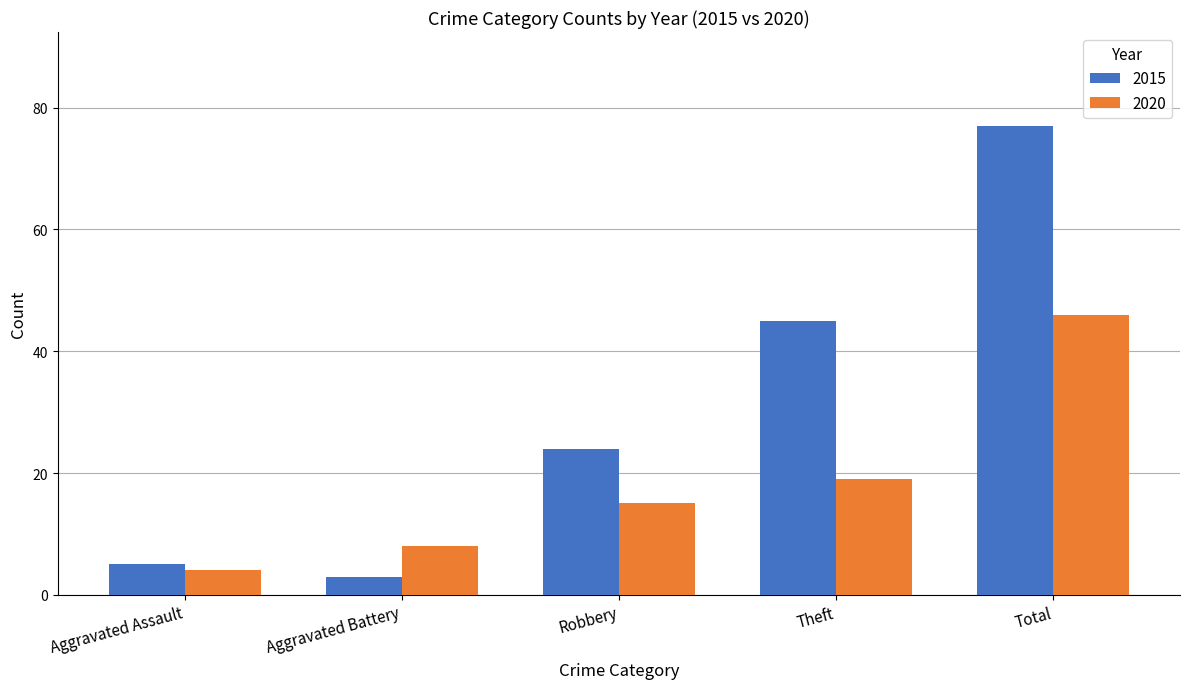

What is the label of the 1st bar from the left?

Aggravated Assault